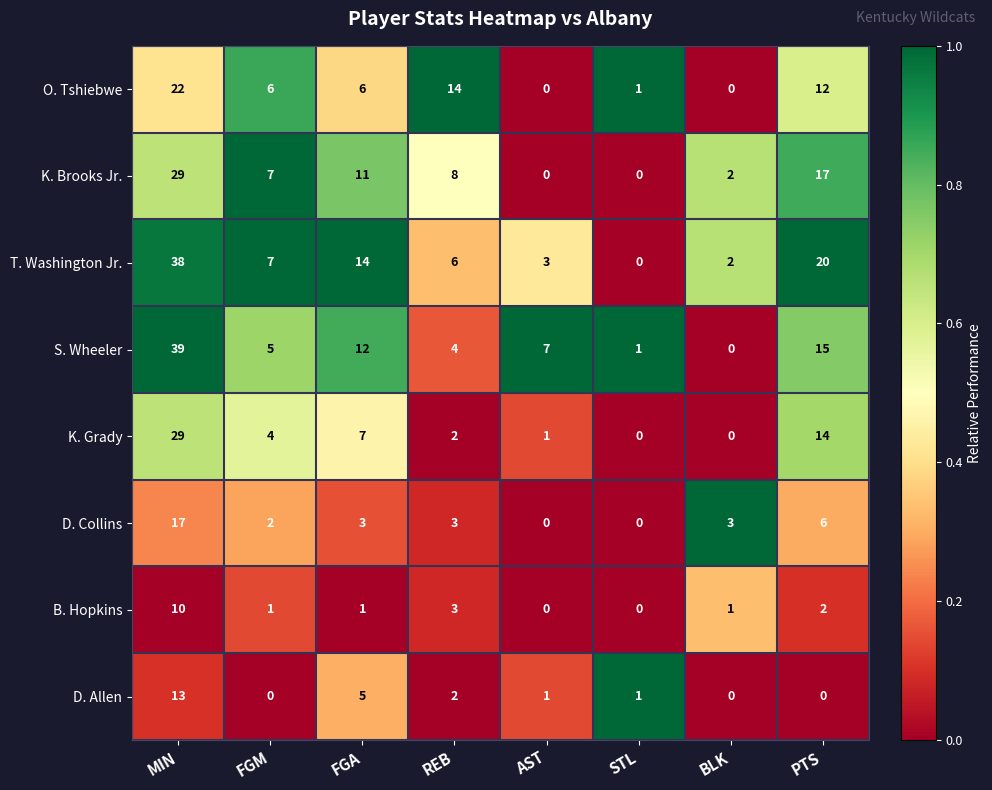

What is the maximum value for T. Washington Jr.?

38